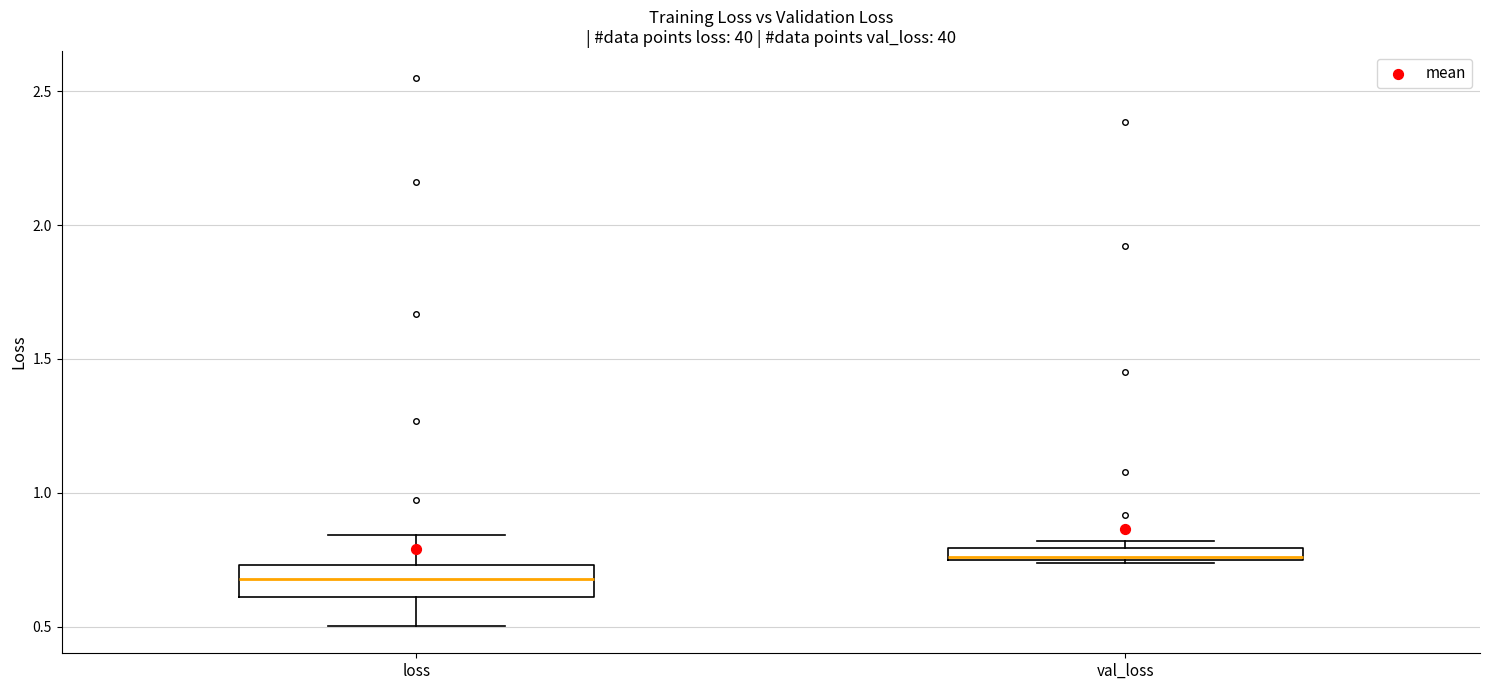

Which box is the tallest, from its lower edge to its upper edge?

loss